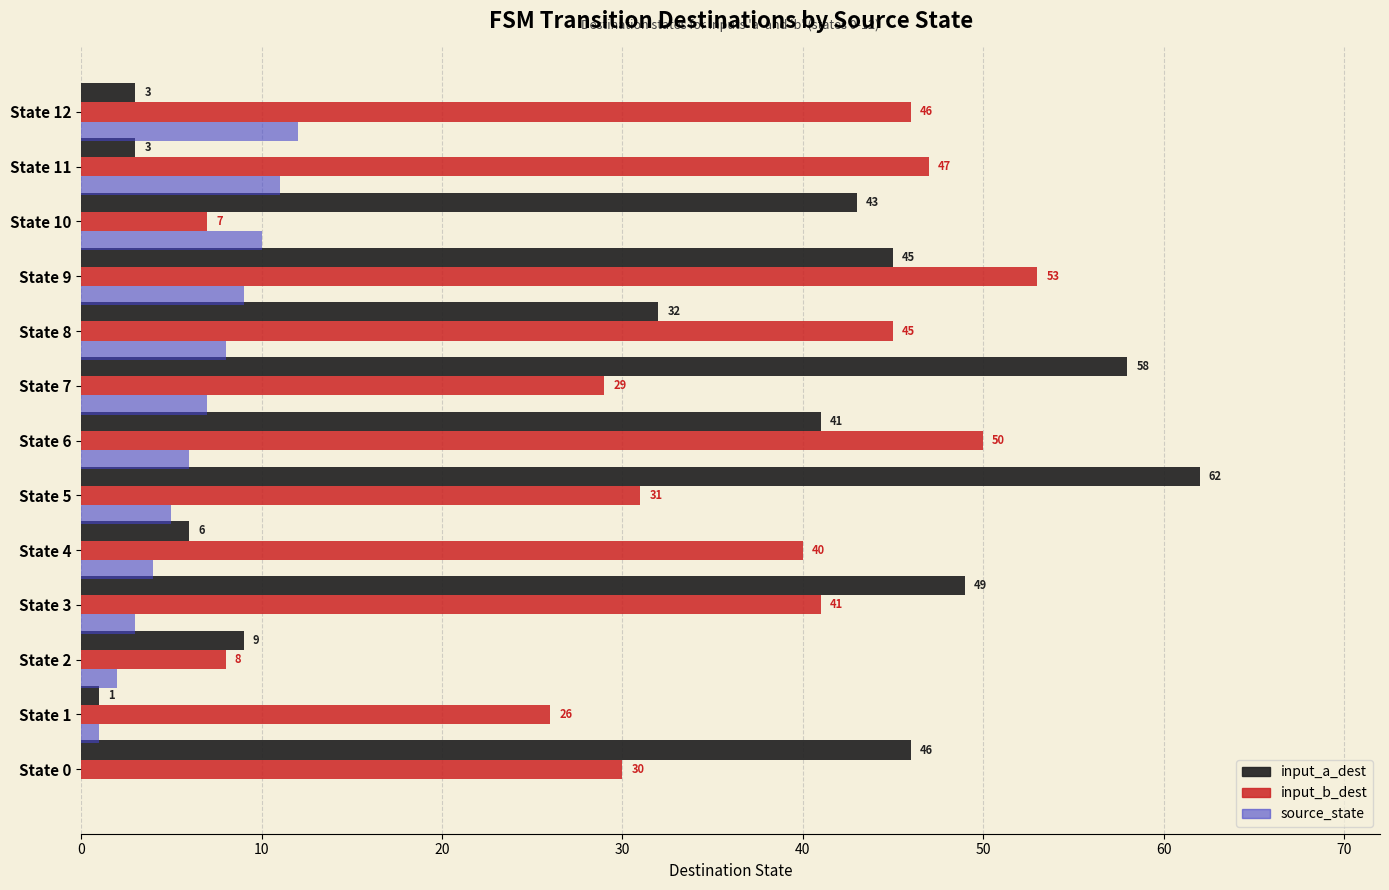

At which label is input_a_dest closest to 31?

State 8